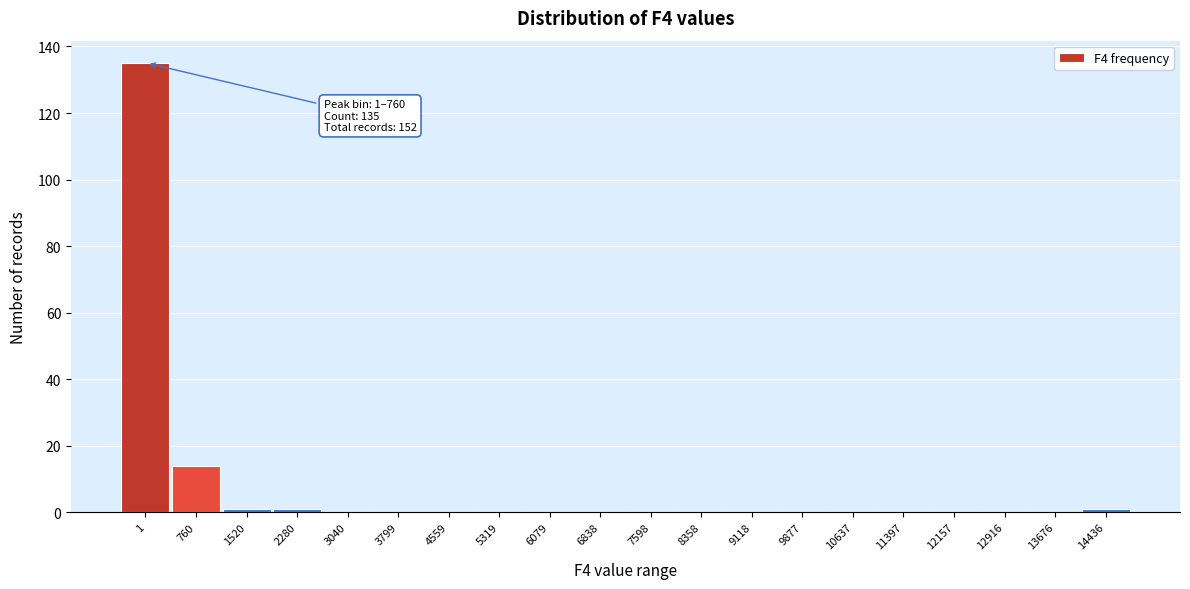

Reading left to right, what are all the values shown in this chart?

1=135	760=14	1520=1	2280=1	3040=0	3799=0	4559=0	5319=0	6079=0	6838=0	7598=0	8358=0	9118=0	9877=0	10637=0	11397=0	12157=0	12916=0	13676=0	14436=1